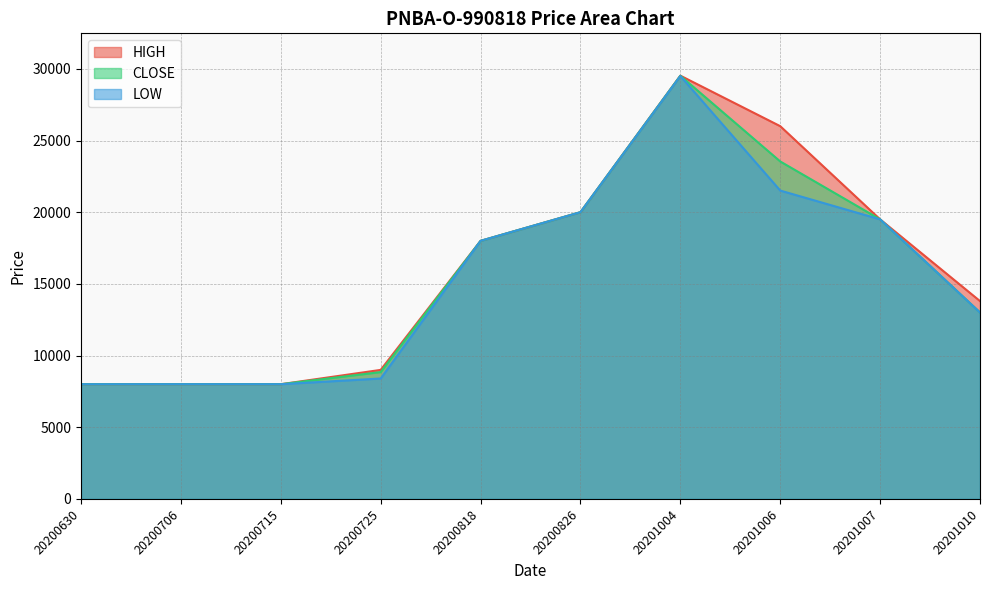

True or false: CLOSE has more than 2 points higher than both neighbors.

False